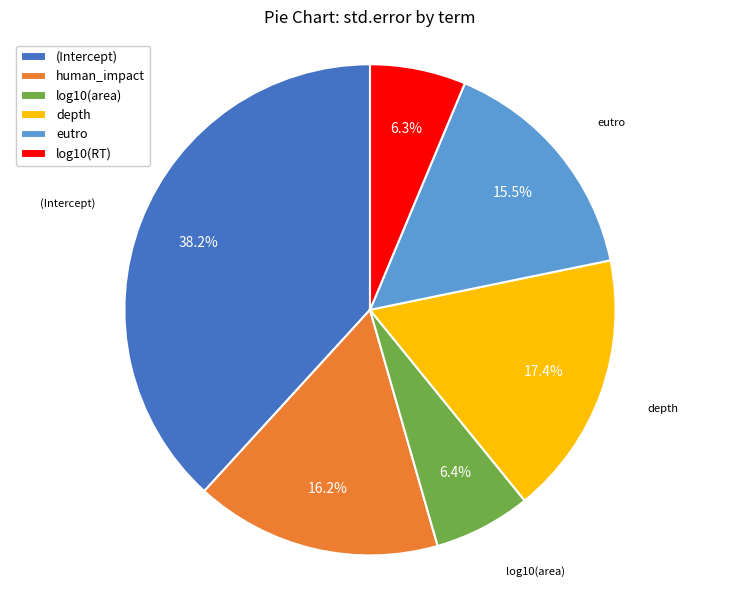

The human_impact slice represents 16% of the pie. True or false?

True